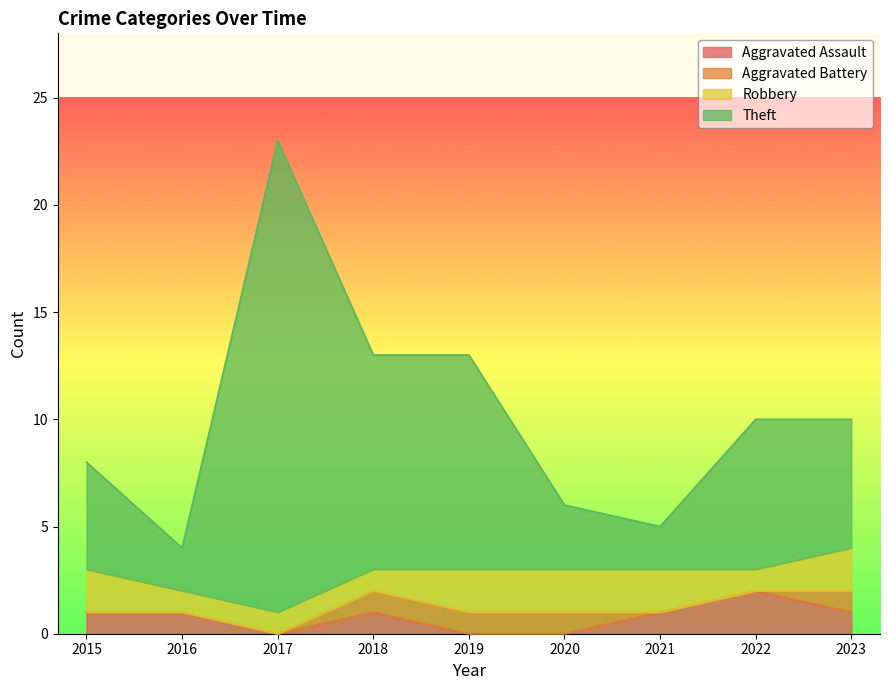

What is the total value across all series at 2018?

13